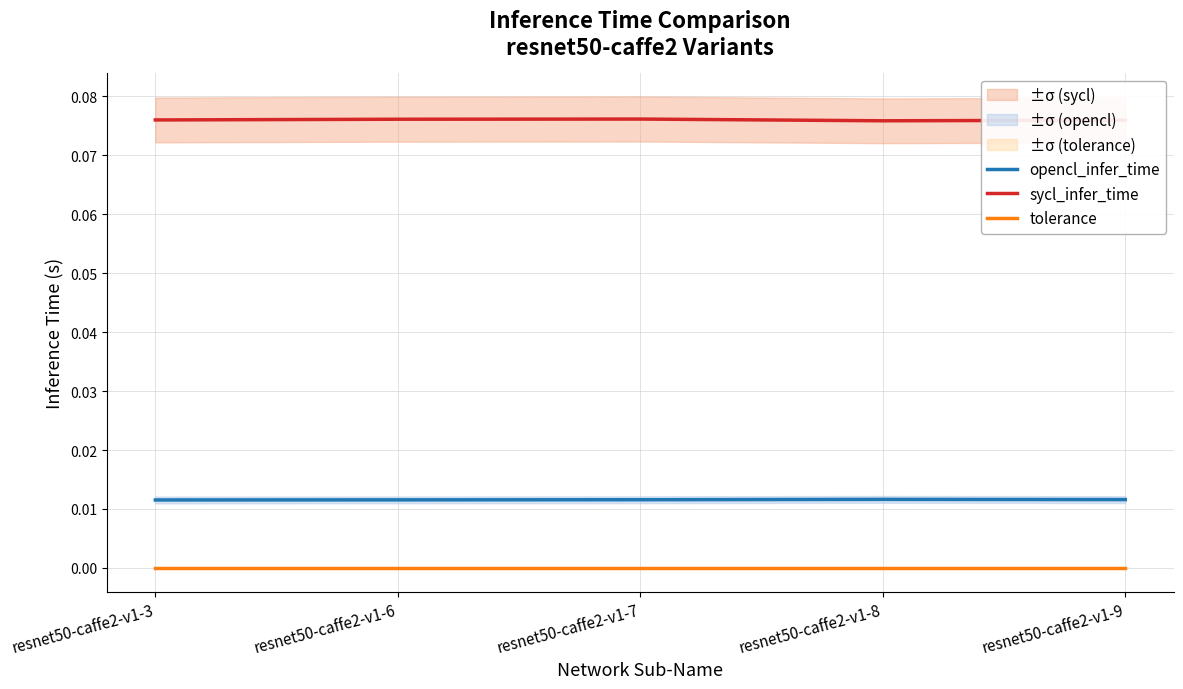

Is this an area chart (filled region under the line)?

No